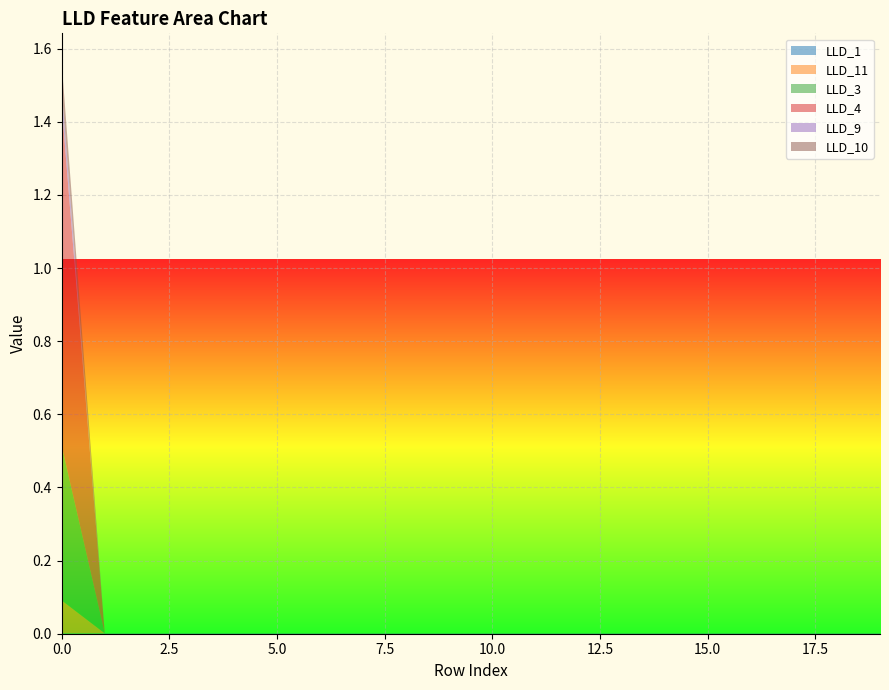

Reading left to right, extract all data points from this chart.

LLD_1: 0.0	0.0	0.0	0.0	0.0	0.0	0.0	0.0	0.0	0.0	0.0	0.0	0.0	0.0	0.0	0.0	0.0	0.0	0.0	0.0
LLD_11: 0.1	0.0	0.0	0.0	0.0	0.0	0.0	0.0	0.0	0.0	0.0	0.0	0.0	0.0	0.0	0.0	0.0	0.0	0.0	0.0
LLD_3: 0.4	0.0	0.0	0.0	0.0	0.0	0.0	0.0	0.0	0.0	0.0	0.0	0.0	0.0	0.0	0.0	0.0	0.0	0.0	0.0
LLD_4: 0.9	0.0	0.0	0.0	0.0	0.0	0.0	0.0	0.0	0.0	0.0	0.0	0.0	0.0	0.0	0.0	0.0	0.0	0.0	0.0
LLD_9: 0.0	0.0	0.0	0.0	0.0	0.0	0.0	0.0	0.0	0.0	0.0	0.0	0.0	0.0	0.0	0.0	0.0	0.0	0.0	0.0
LLD_10: 0.1	0.0	0.0	0.0	0.0	0.0	0.0	0.0	0.0	0.0	0.0	0.0	0.0	0.0	0.0	0.0	0.0	0.0	0.0	0.0